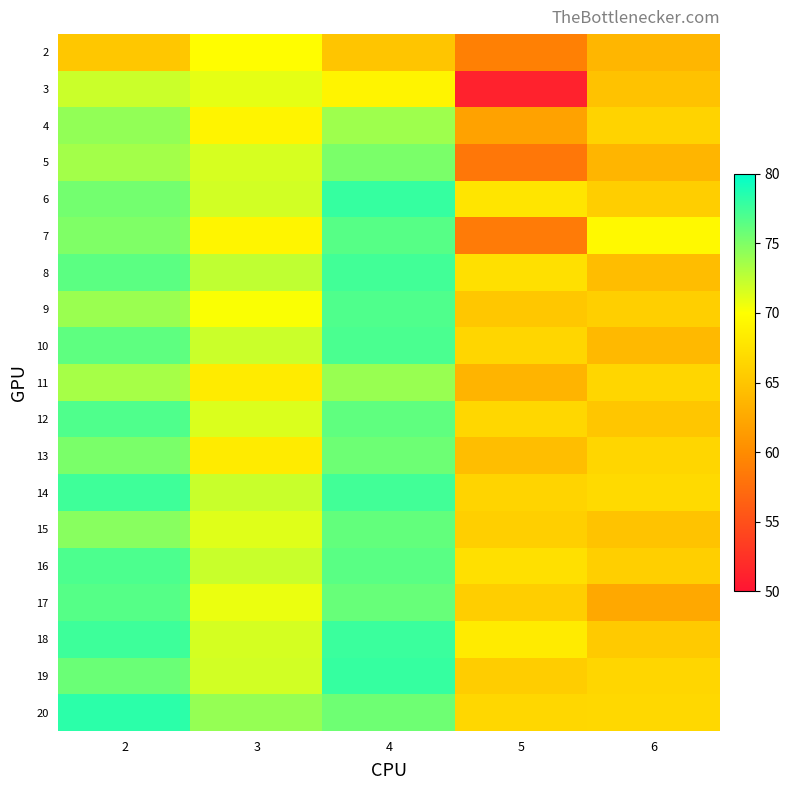

What is the minimum value shown in the chart?

51.2